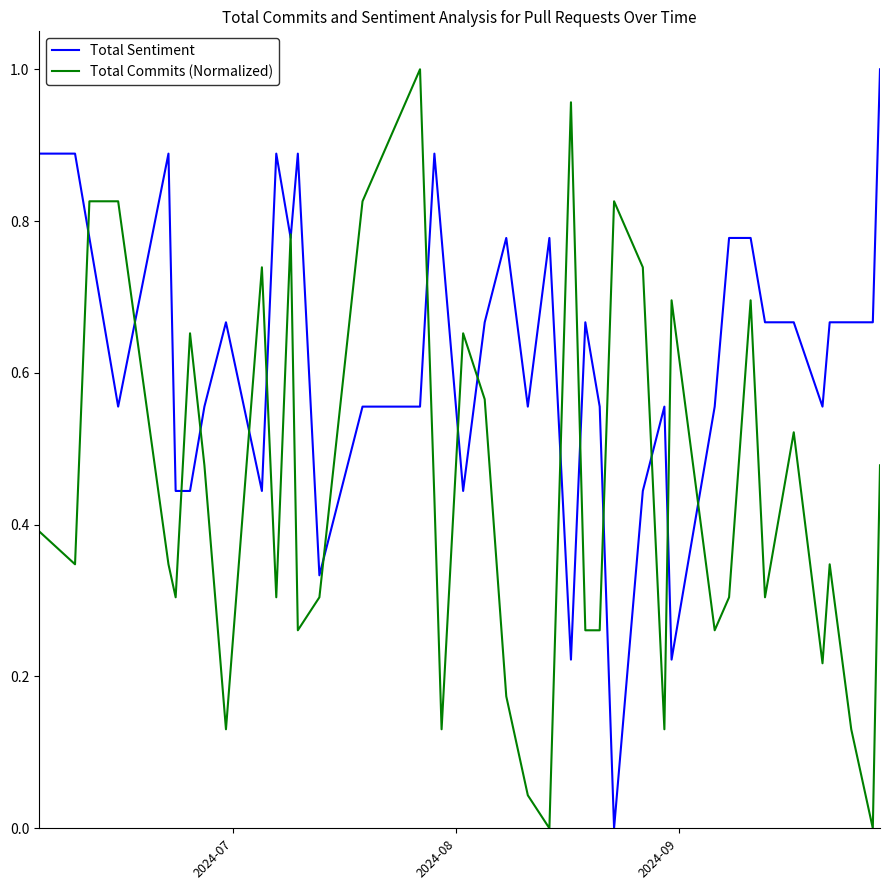

List the series in order of their overall mean, lowest first.

Total Commits (Normalized), Total Sentiment